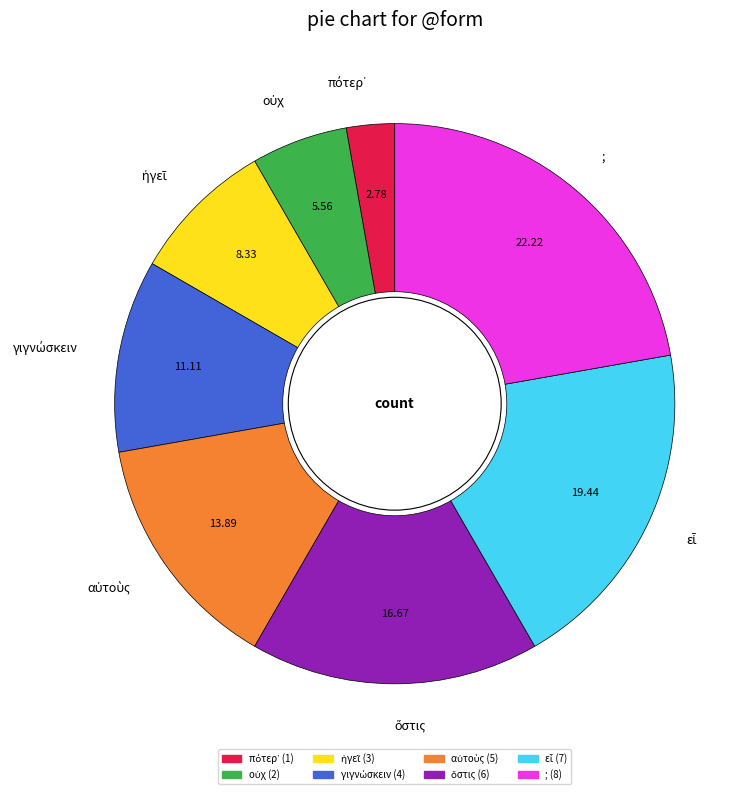

What is the largest slice in the pie chart?

;